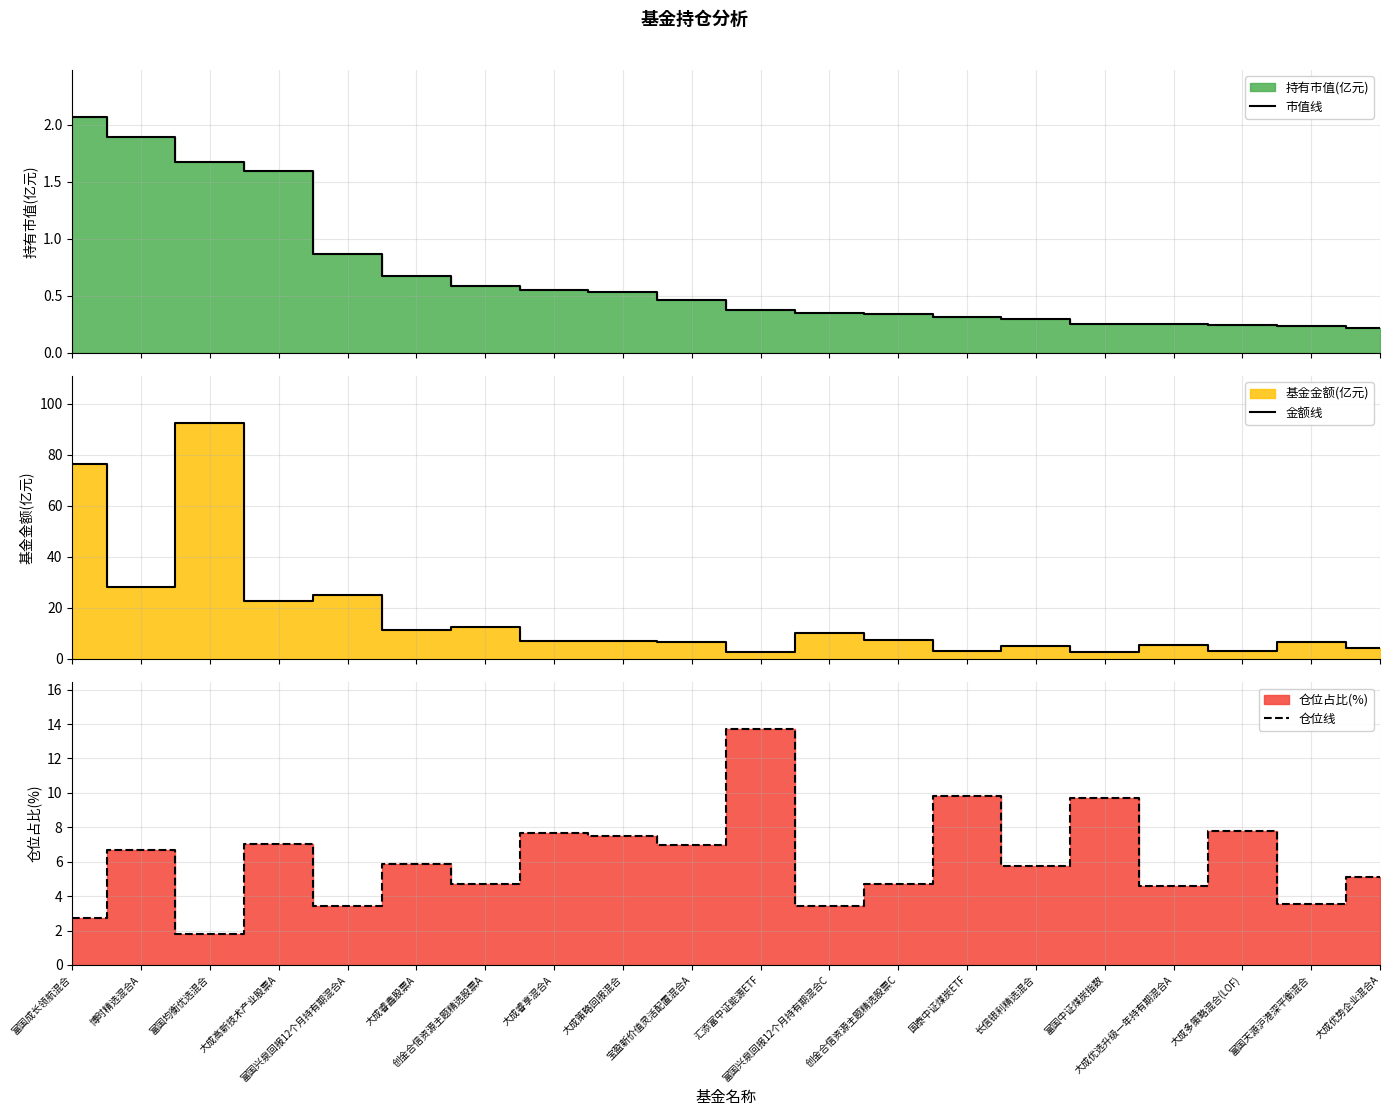

What is the sum of the 仓位线 values at 大成多策略混合(LOF) and 国泰中证煤炭ETF?

17.6